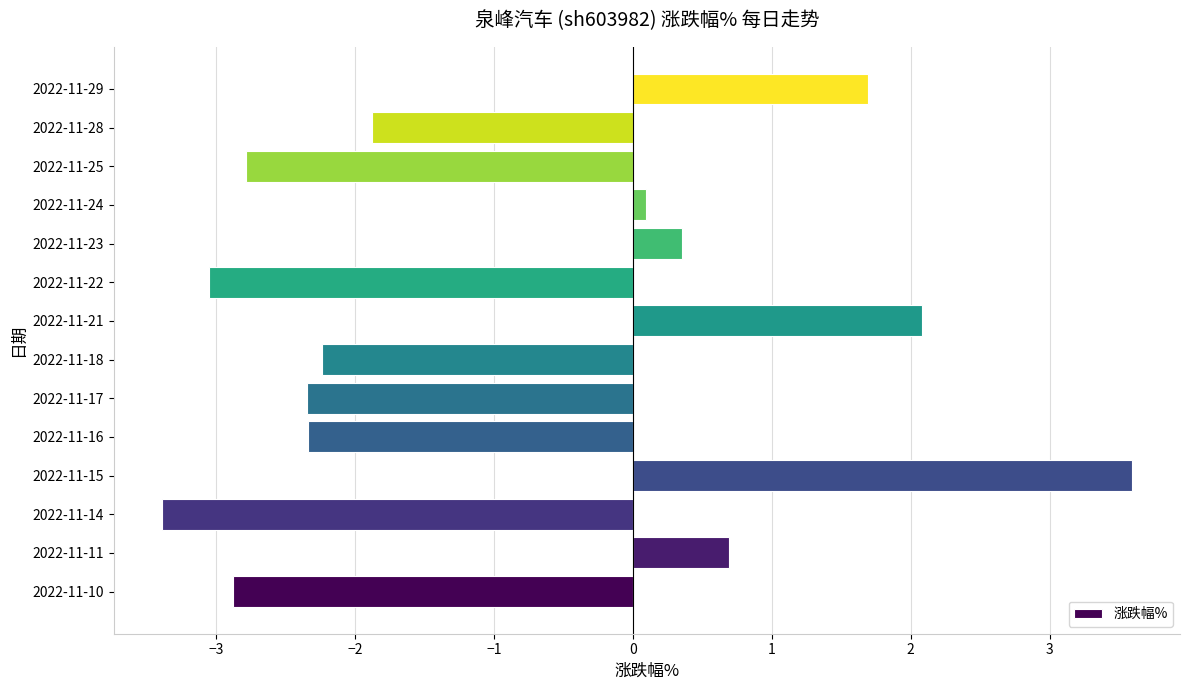

The chart shows a value of 5.4 at 2022-11-15. True or false?

False